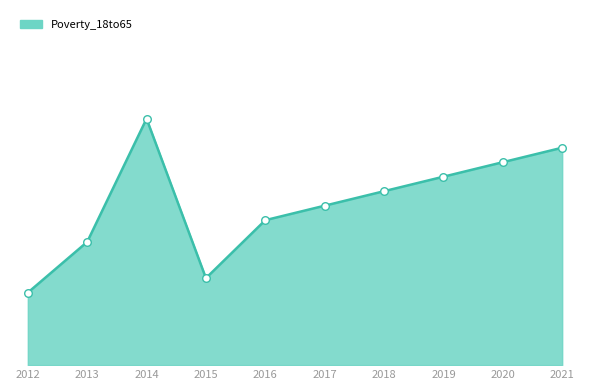

Does the chart have visible grid lines?

No